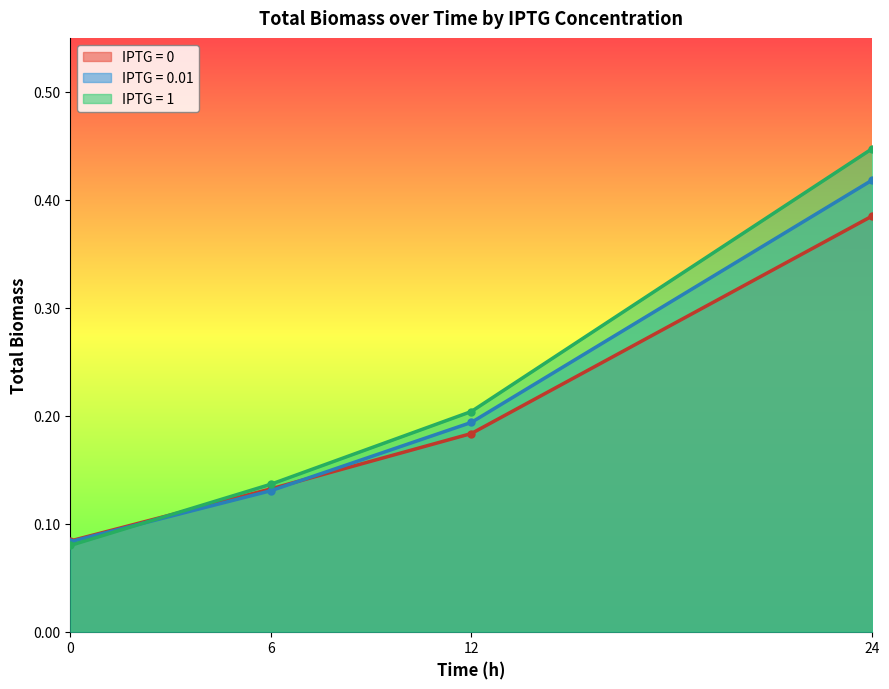

List the series in order of their peak value, highest first.

IPTG = 1, IPTG = 0.01, IPTG = 0